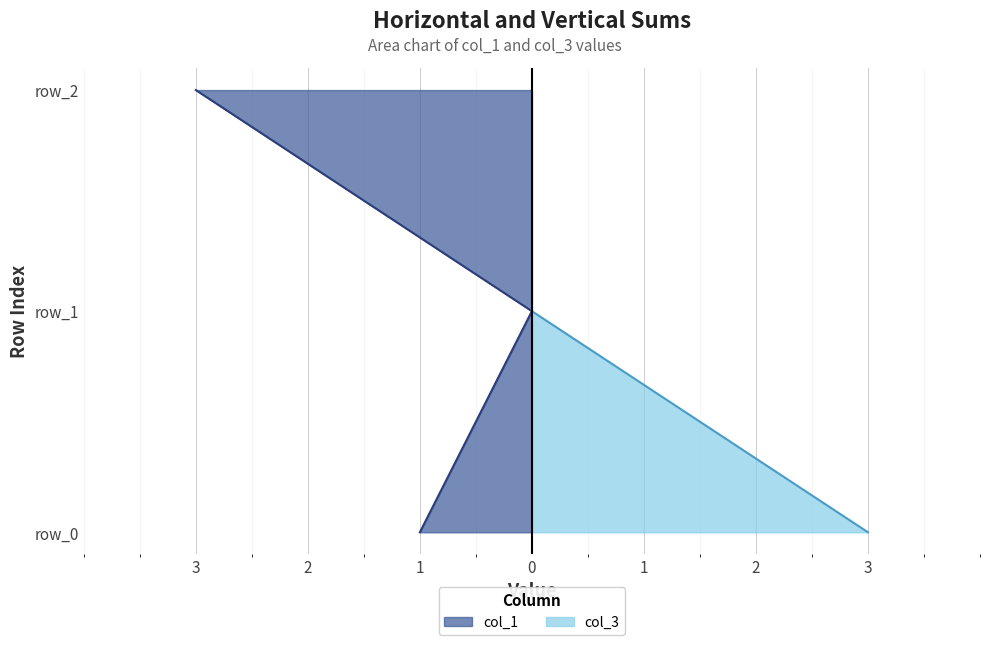

At row_2, list the series in order from largest to smallest.

col_1, col_3